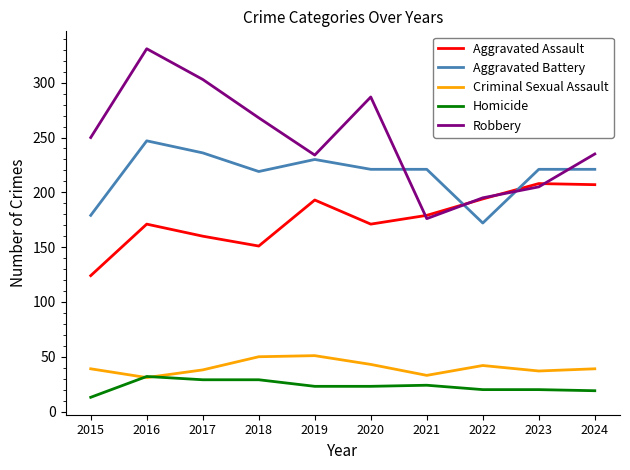

True or false: Criminal Sexual Assault has a value of 13 at 2021.

False